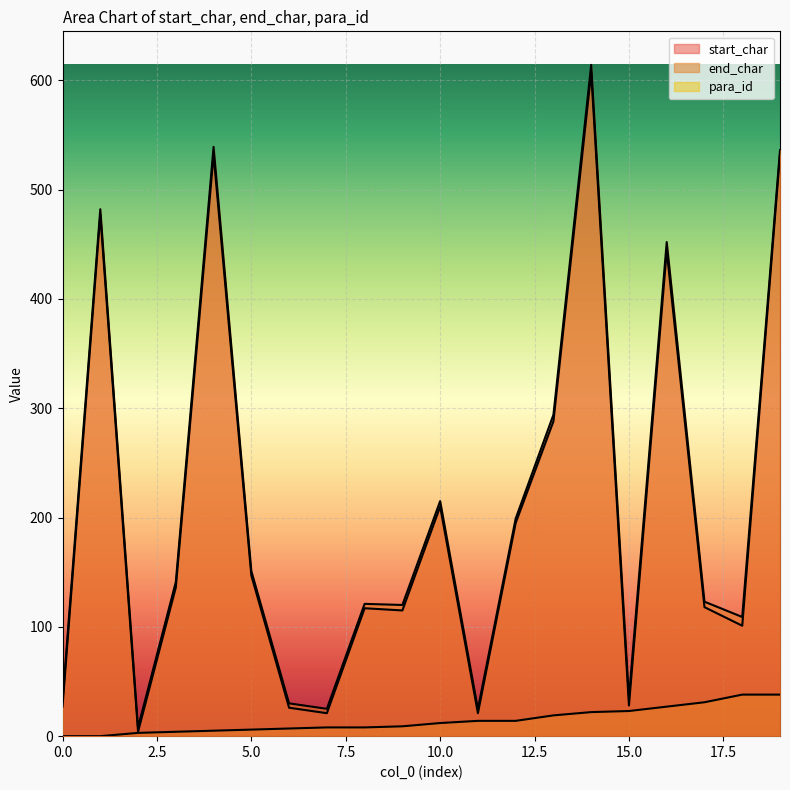

What value does the para_id series have at 8, to the nearest 5?

10